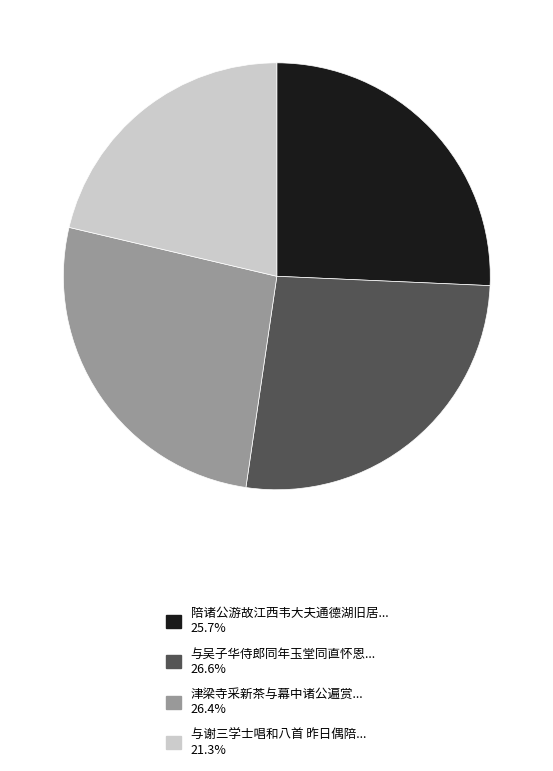

Is there a majority slice in this chart?

No